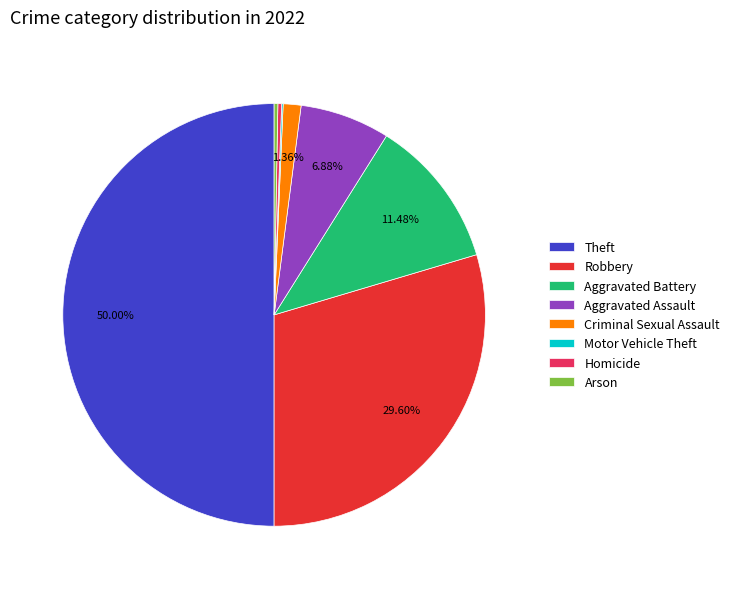

Does Robbery represent more than half of the total?

No